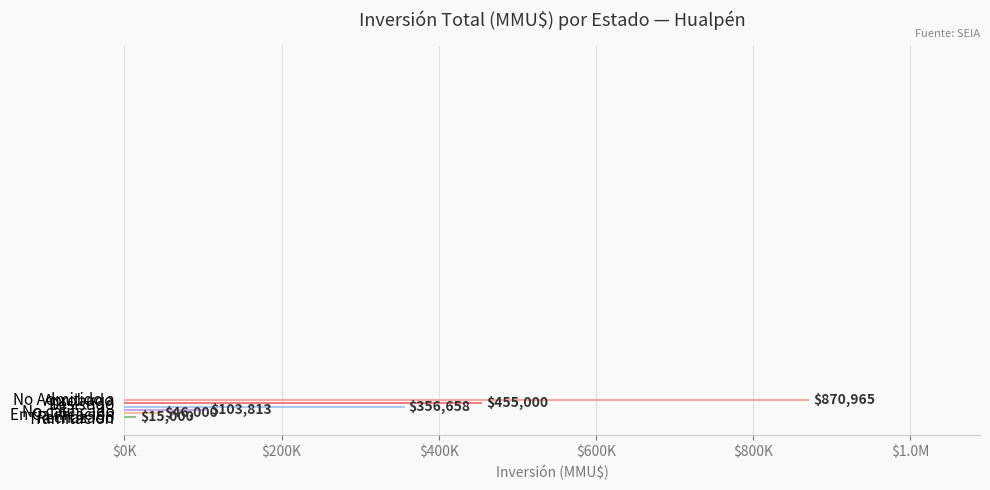

Does the chart contain any negative values?

No